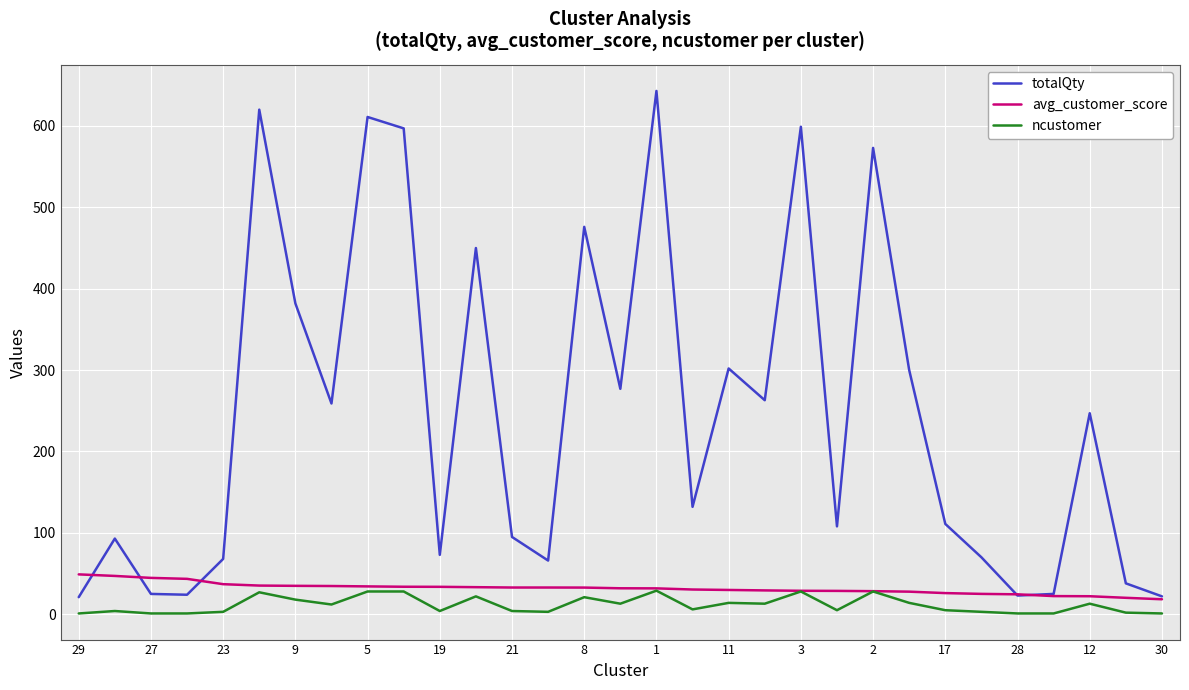

What is the maximum value for totalQty?

643.0